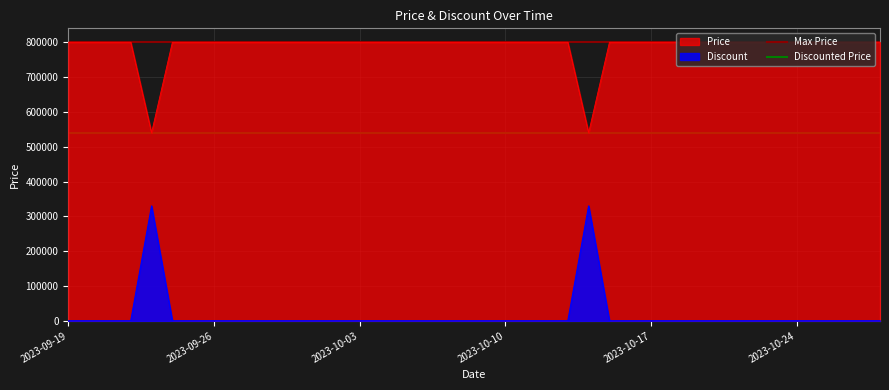

What is the highest value of the Discount series?

330000